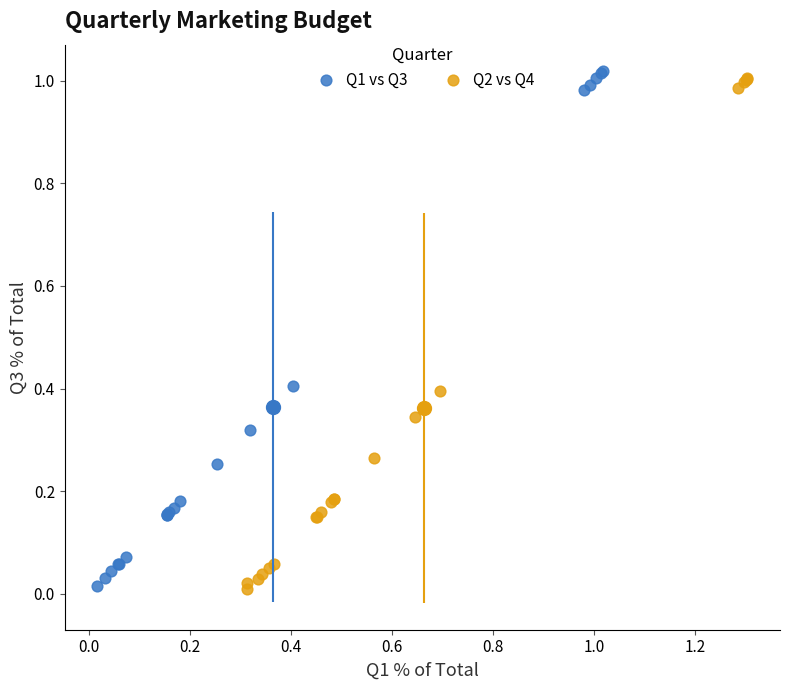

What are all the series names shown in the legend?

Q1 vs Q3, Q2 vs Q4